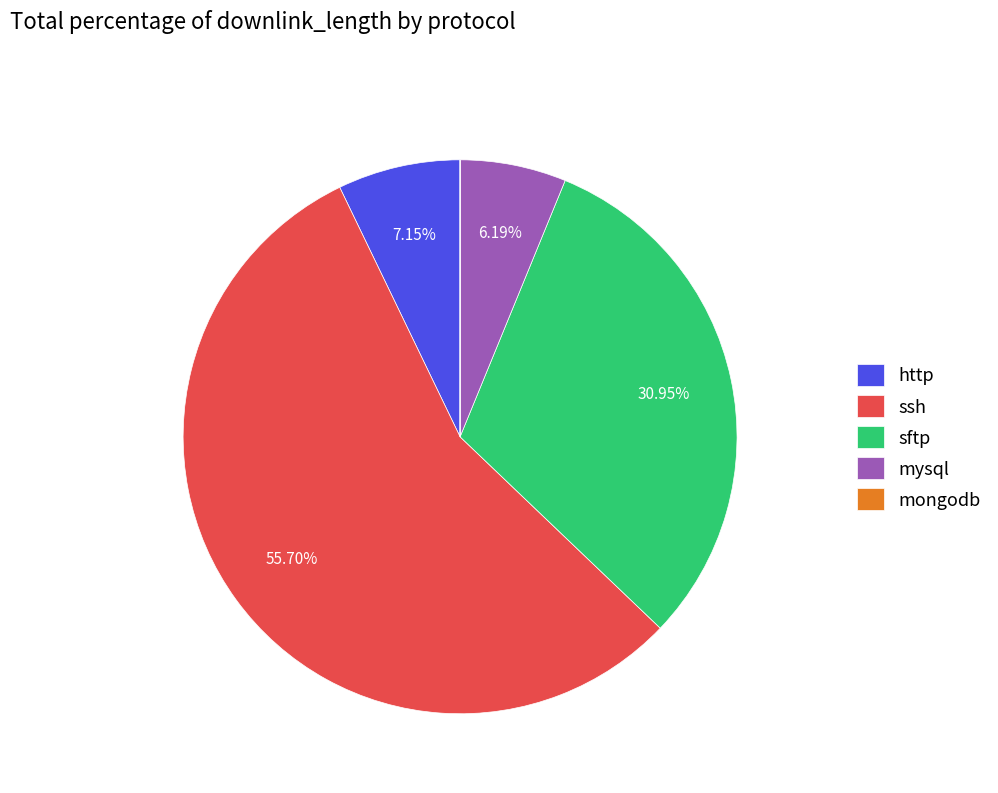

Does mysql account for over 50% of the chart?

No